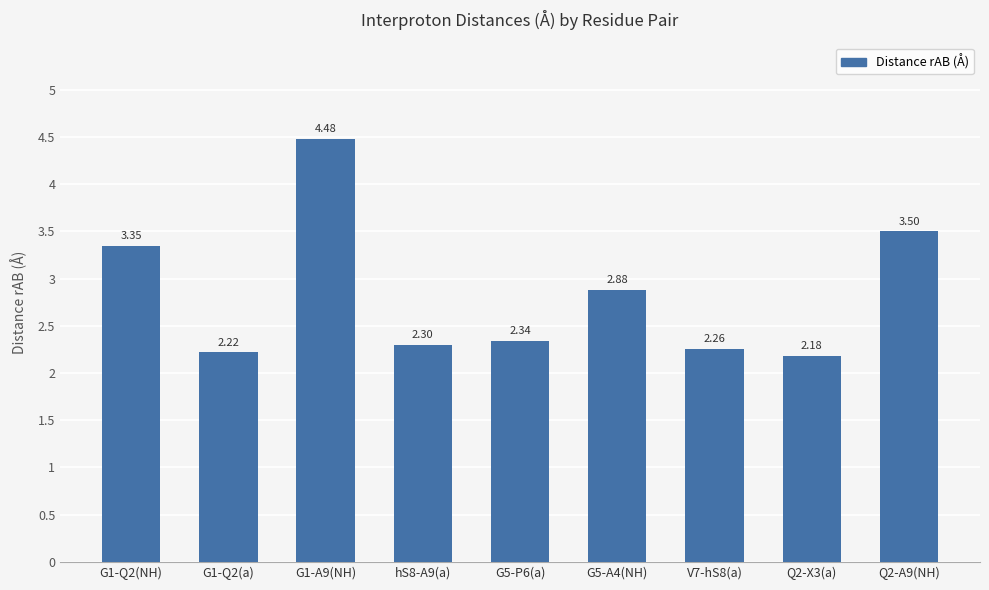

What is the sum of all values?

25.5